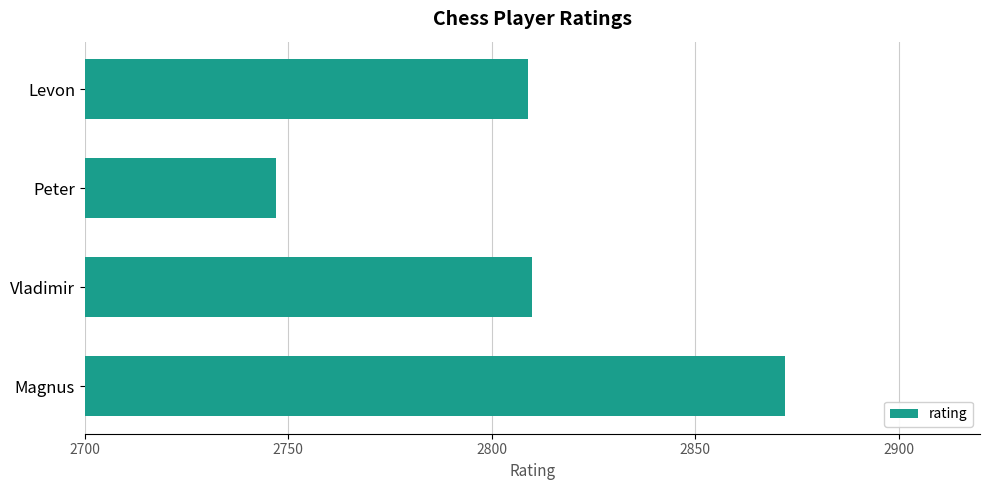

The value at Levon is 744. True or false?

False